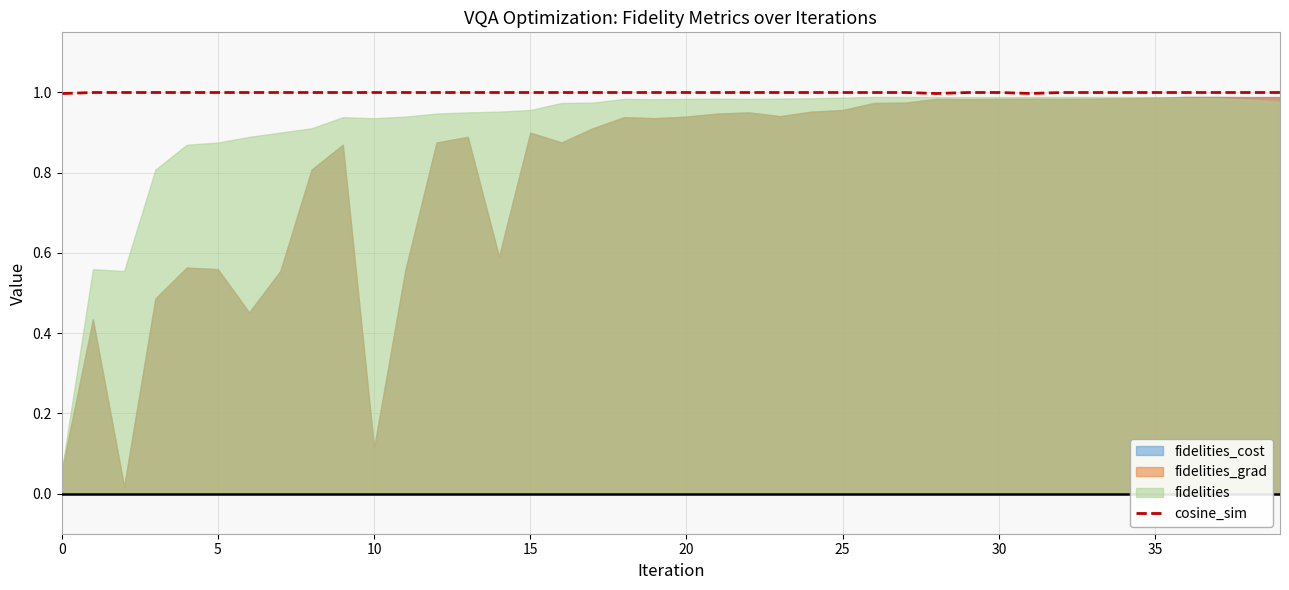

How many values in the cosine_sim series exceed 1?

7